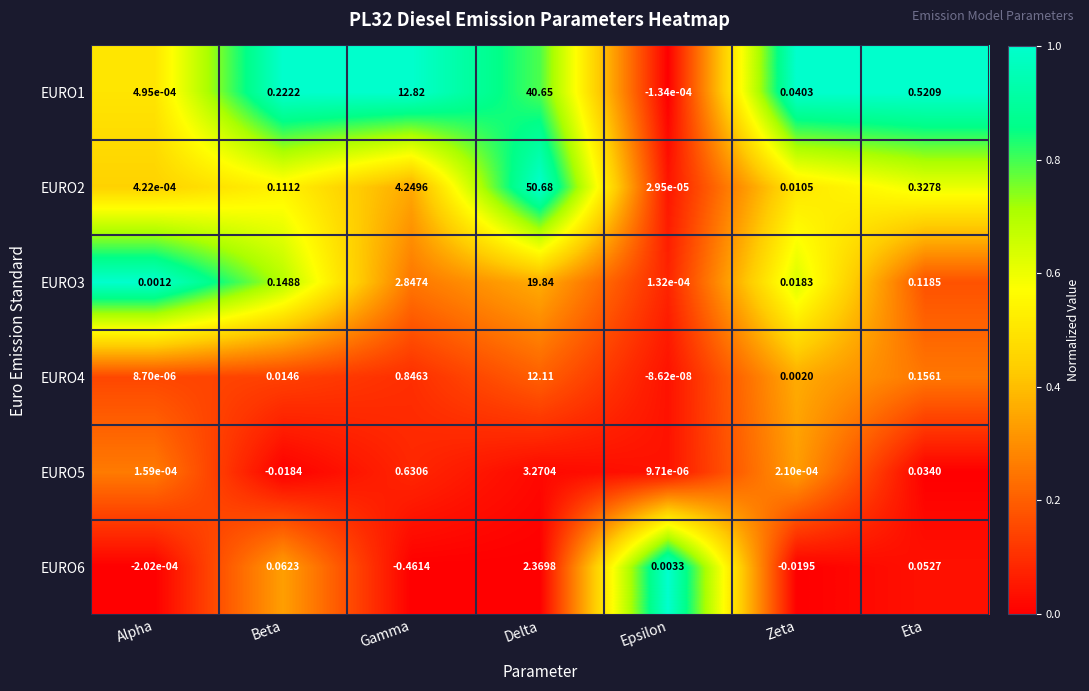

Is the value of EURO2 at Eta greater than the value of EURO1 at Delta?

No